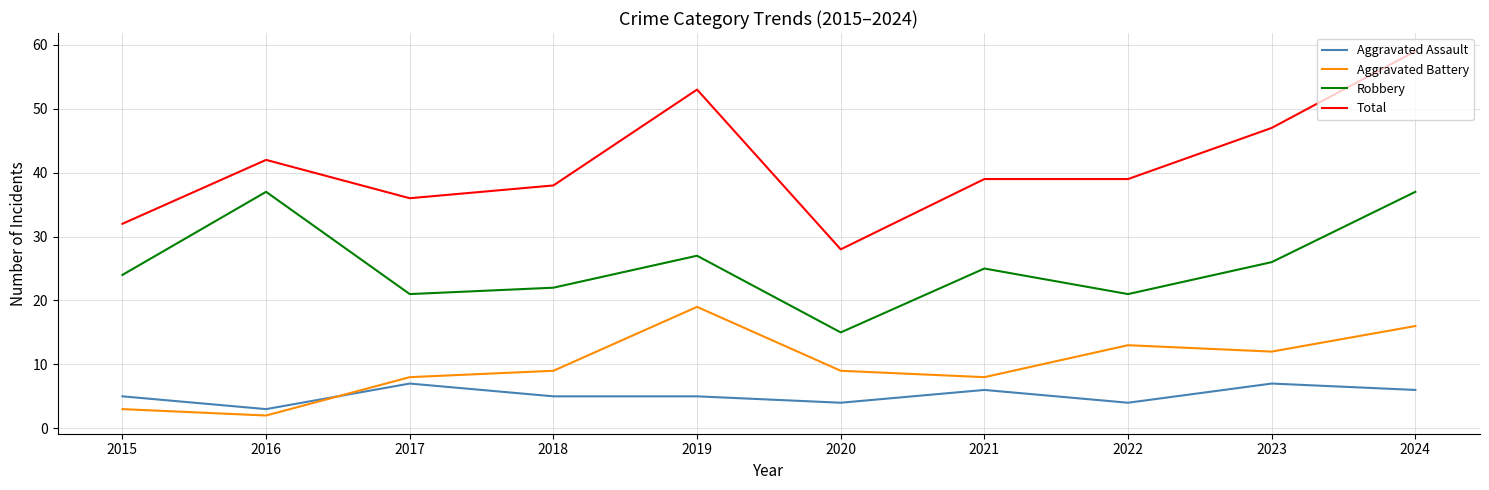

At 2024, list the series in order from largest to smallest.

Total, Robbery, Aggravated Battery, Aggravated Assault